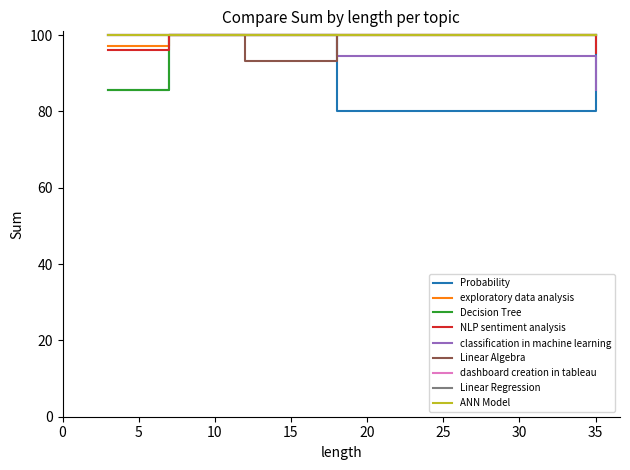

Does the chart display data point markers on the line(s)?

No